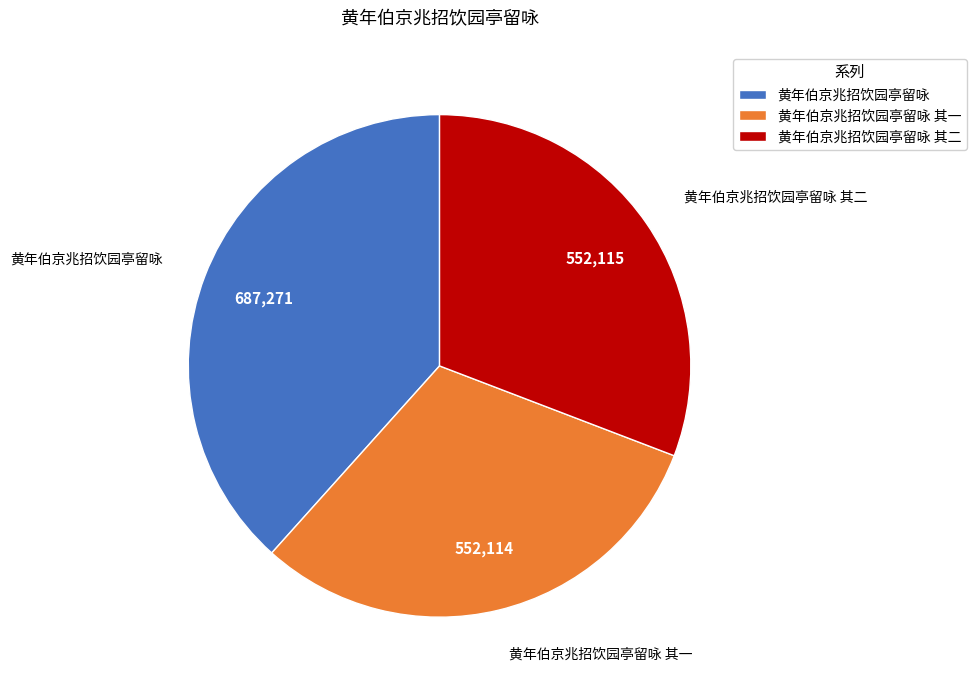

Does 黄年伯京兆招饮园亭留咏 其一 represent more than half of the total?

No